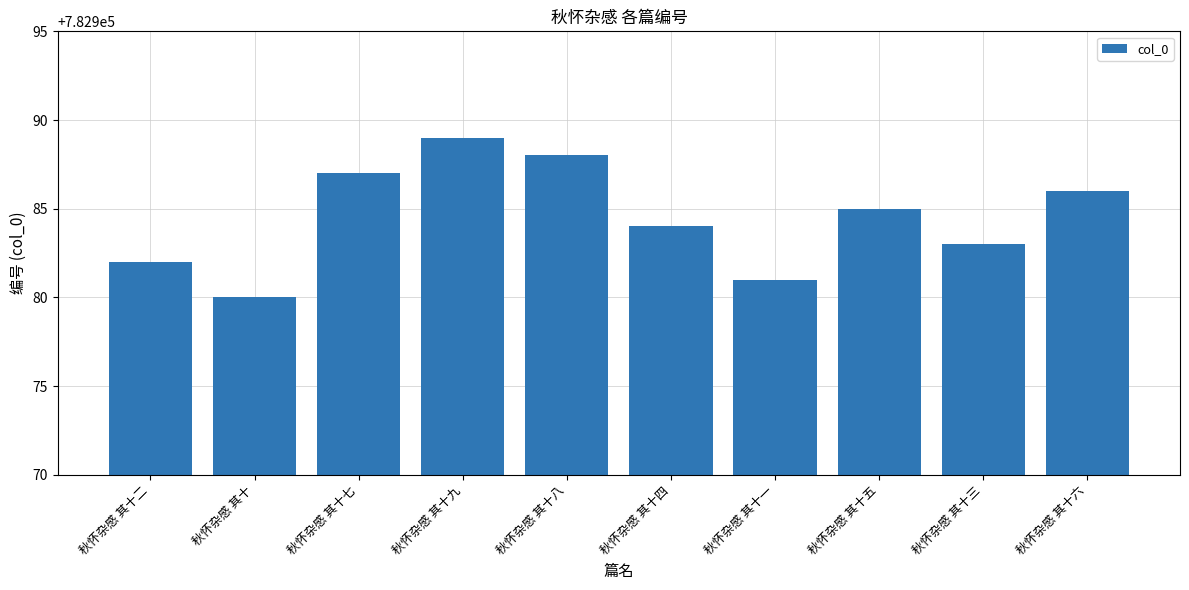

Reading left to right, transcribe all the data shown in this chart.

秋怀杂感 其十二=782982	秋怀杂感 其十=782980	秋怀杂感 其十七=782987	秋怀杂感 其十九=782989	秋怀杂感 其十八=782988	秋怀杂感 其十四=782984	秋怀杂感 其十一=782981	秋怀杂感 其十五=782985	秋怀杂感 其十三=782983	秋怀杂感 其十六=782986